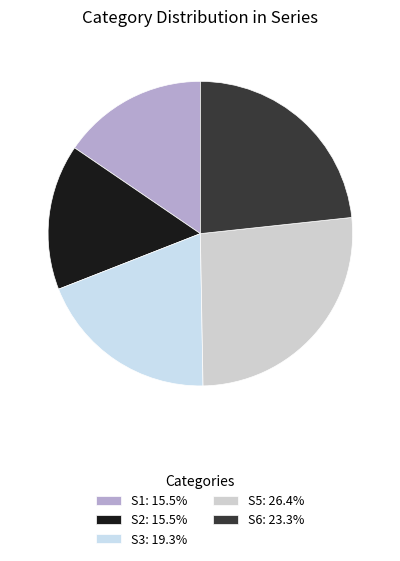

Which slice is the largest?

S5